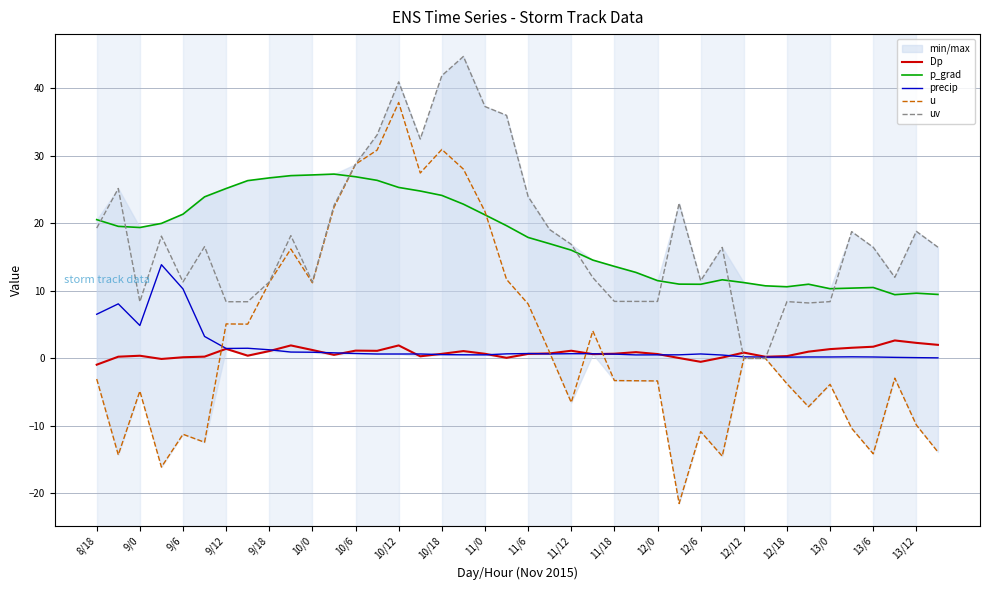

Which series has the widest spread of values?

u